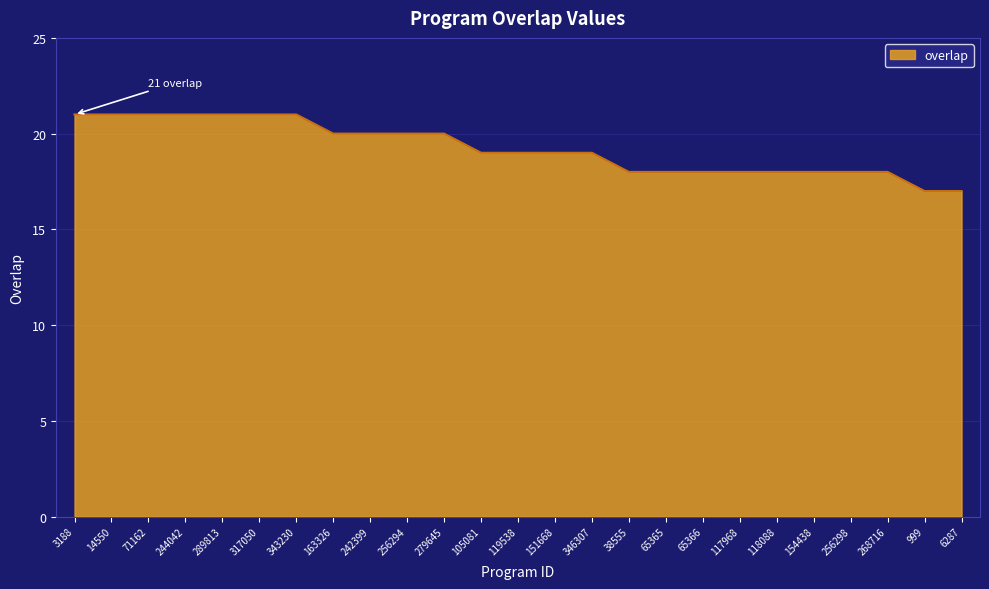

What is the minimum value shown in the chart?

17